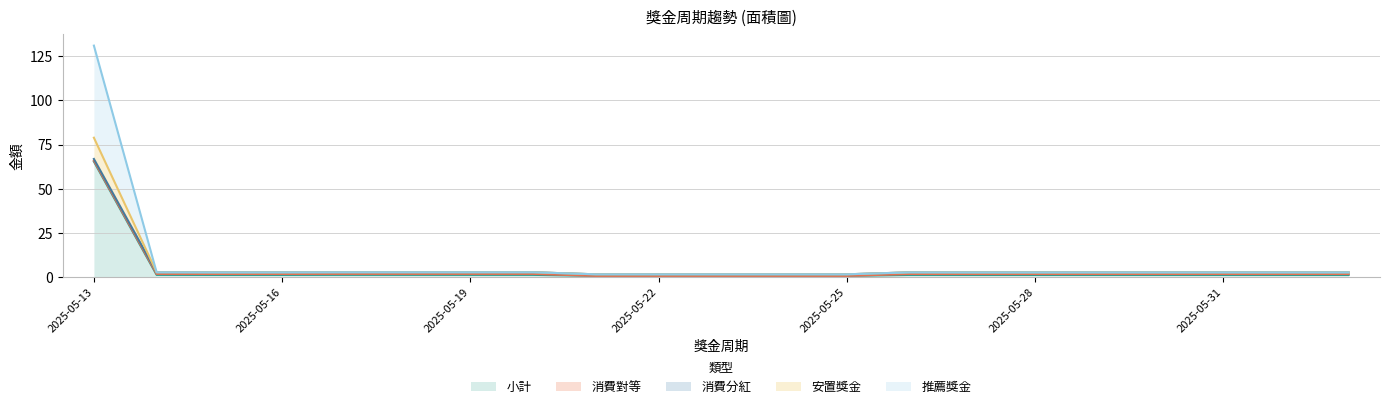

What is the label of the 15th point from the left?

2025-05-27